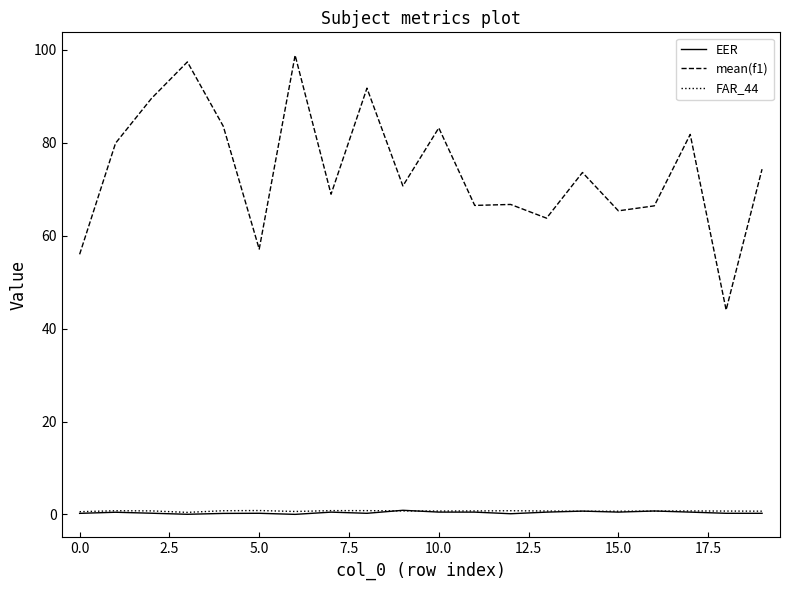

True or false: EER and mean(f1) cross at least once.

False